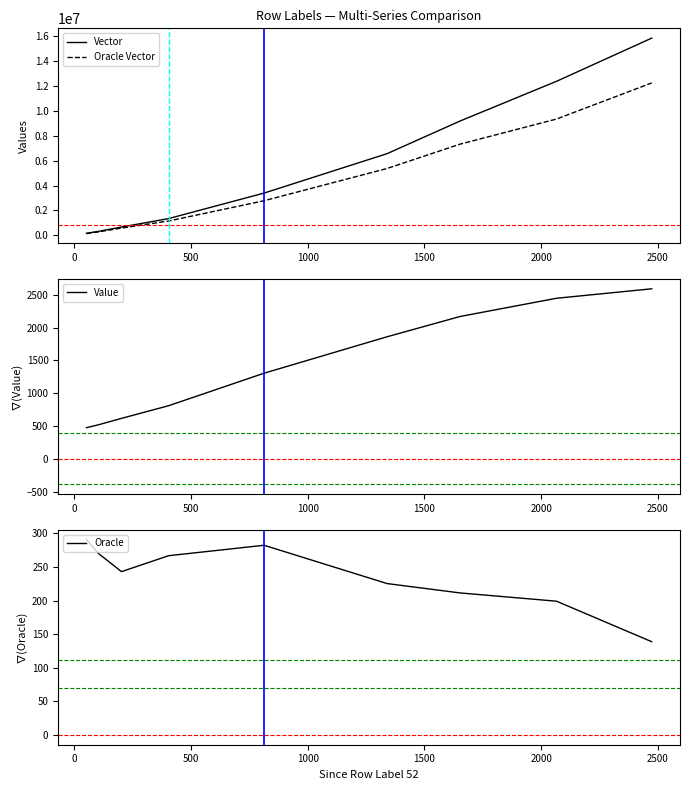

What is the highest value of the Vector series?

15868236